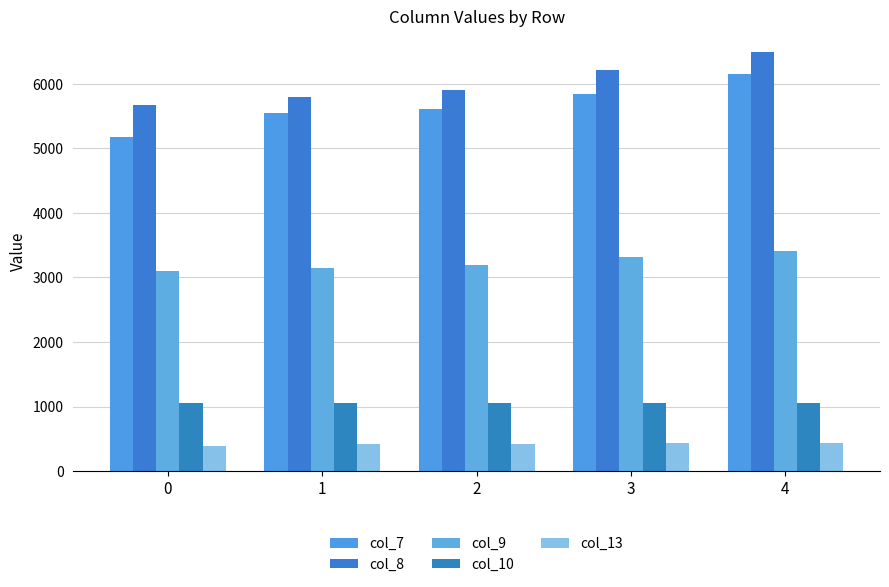

Read the col_10 value at 3.

1057.3